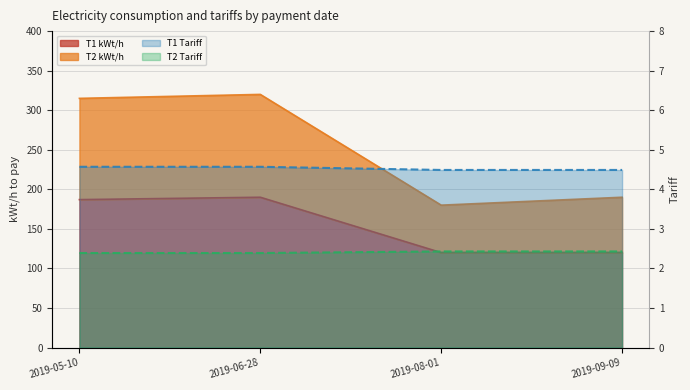

Reading right to left, what are all the values shown in this chart?

T1 kWt/h: 120.0	120.0	190.0	187.0
T2 kWt/h: 190.0	180.0	320.0	315.0
T1 Tariff: 4.5	4.5	4.6	4.6
T2 Tariff: 2.4	2.4	2.4	2.4